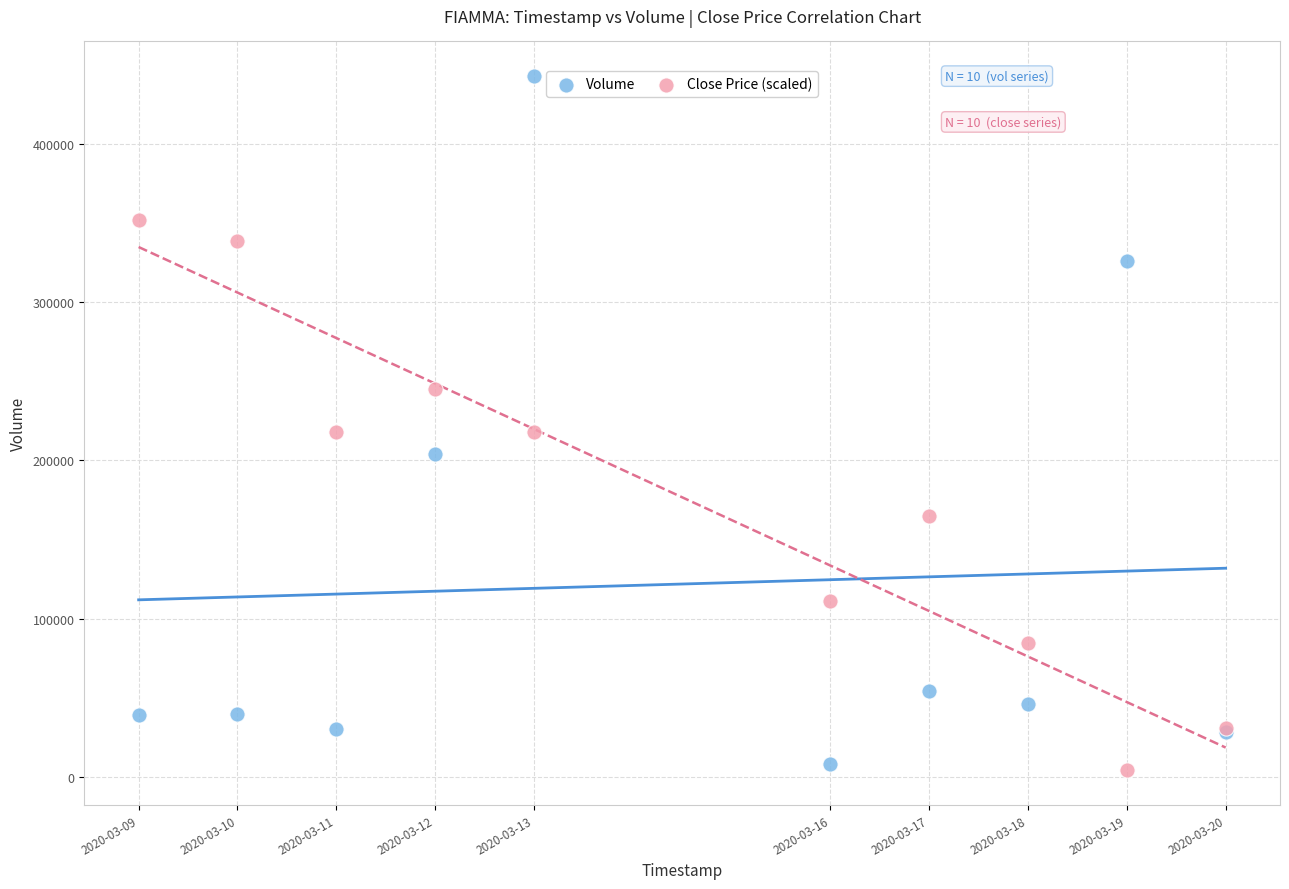

In the Close Price (scaled) series, what Y value is closest to 178060?

164678.5